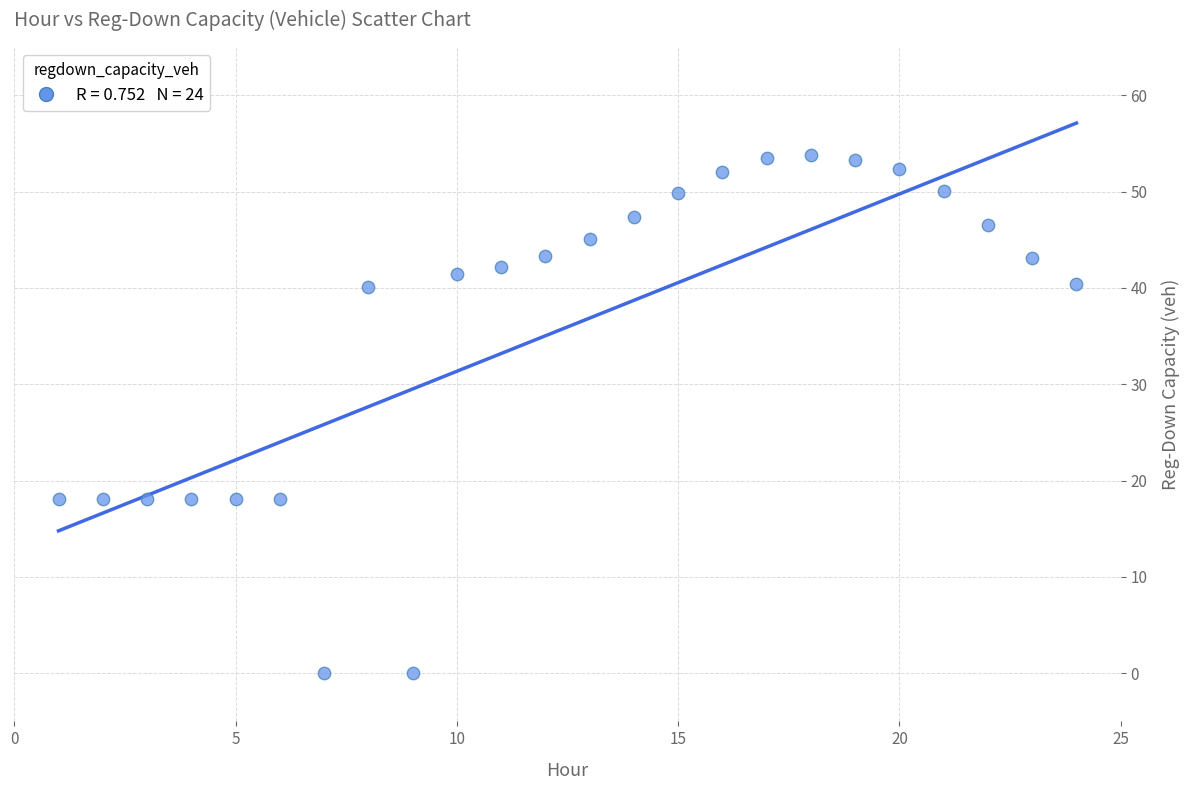

What is the range of X values (max minus min)?

23.0